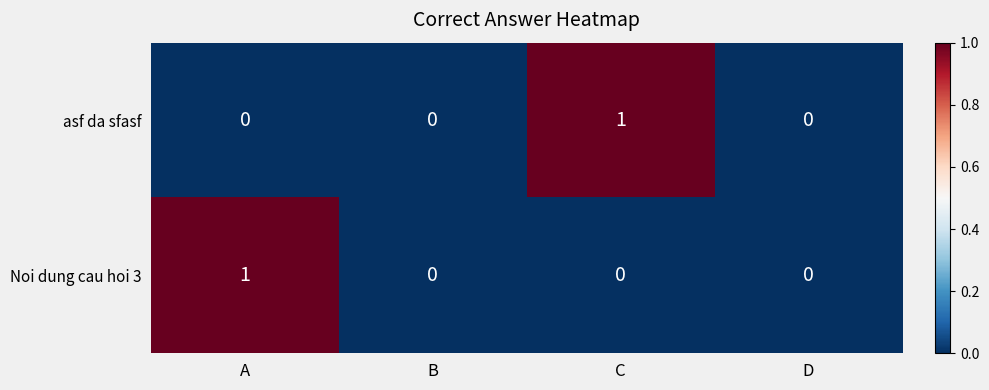

Which category has the highest value in the asf da sfasf series?

C